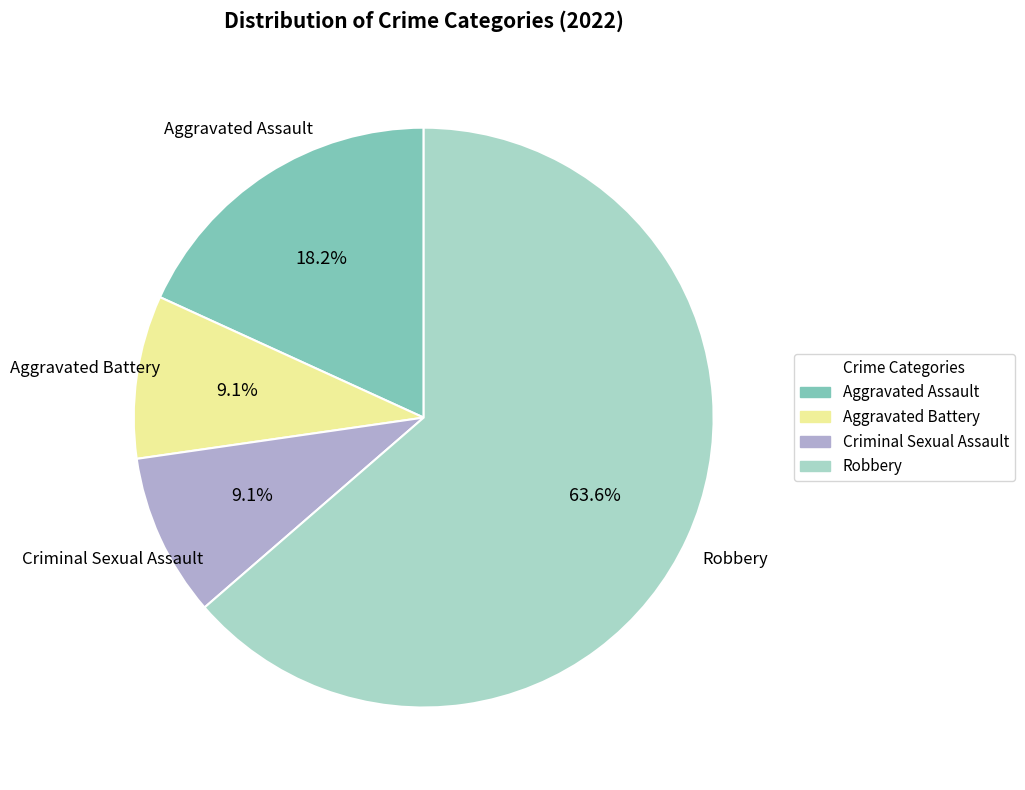

To the nearest percent, what is the difference between the Robbery and Aggravated Assault slice percentages?

45%